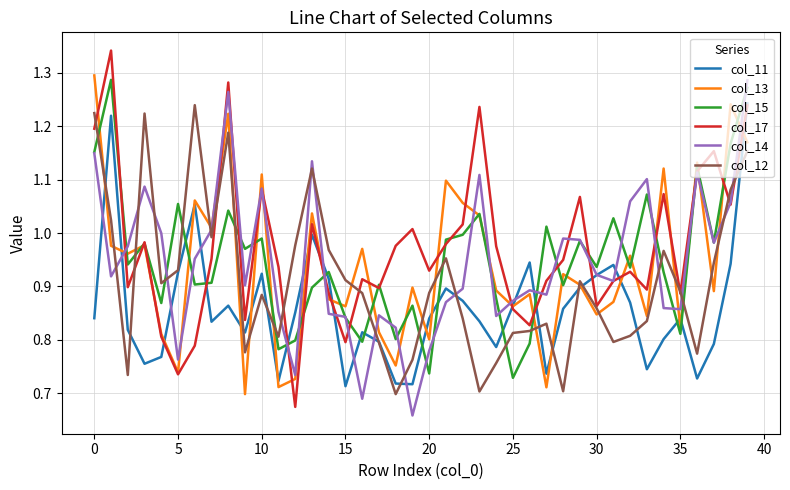

How many intersections are there between col_14 and col_11?

16